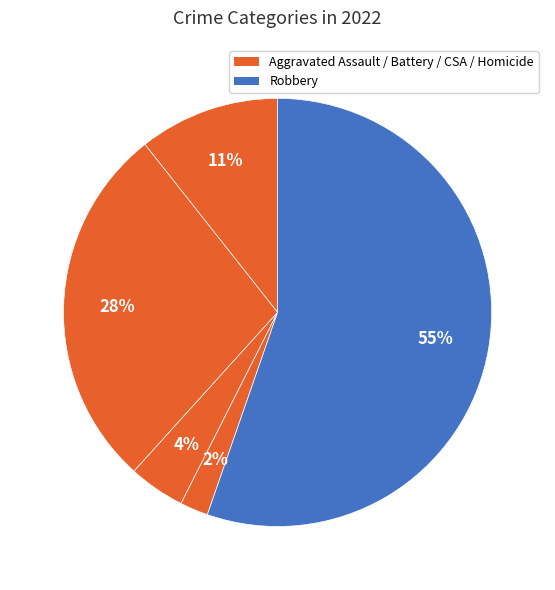

How many segments does this pie chart have?

5